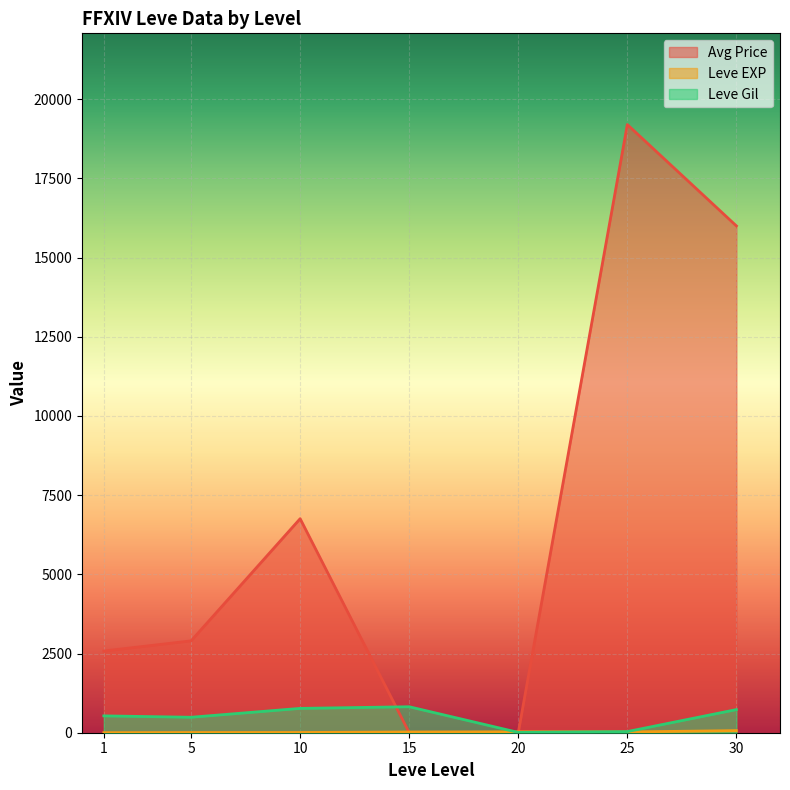

How many categories are shown in the chart?

7